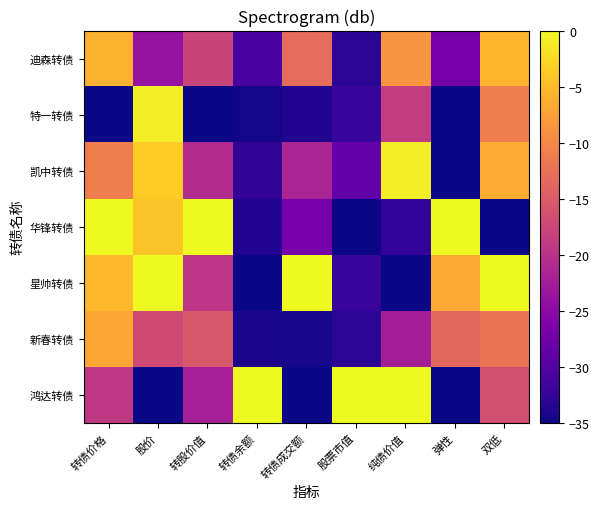

Reading left to right, list all the values displayed in this chart.

鸿达转债: 转债价格=-19.2	股价=-35.0	转股价值=-22.2	转债余额=0.0	转债成交额=-35.0	股票市值=0.0	纯债价值=0.0	弹性=-35.0	双低=-16.4
新春转债: 转债价格=-7.0	股价=-17.0	转股价值=-15.6	转债余额=-34.2	转债成交额=-34.4	股票市值=-33.1	纯债价值=-22.3	弹性=-13.5	双低=-12.1
星帅转债: 转债价格=-5.3	股价=0.0	转股价值=-19.4	转债余额=-35.0	转债成交额=0.0	股票市值=-32.2	纯债价值=-35.0	弹性=-6.7	双低=0.0
华锋转债: 转债价格=0.0	股价=-4.3	转股价值=0.0	转债余额=-33.8	转债成交额=-26.9	股票市值=-35.0	纯债价值=-32.5	弹性=0.0	双低=-35.0
凯中转债: 转债价格=-11.0	股价=-3.7	转股价值=-20.8	转债余额=-32.8	转债成交额=-21.6	股票市值=-28.5	纯债价值=-0.9	弹性=-35.0	双低=-6.5
特一转债: 转债价格=-35.0	股价=-0.9	转股价值=-35.0	转债余额=-34.7	转债成交额=-33.8	股票市值=-32.2	纯债价值=-18.9	弹性=-35.0	双低=-11.0
迪森转债: 转债价格=-6.0	股价=-23.8	转股价值=-17.6	转债余额=-30.9	转债成交额=-13.2	股票市值=-33.1	纯债价值=-8.7	弹性=-26.9	双低=-5.7